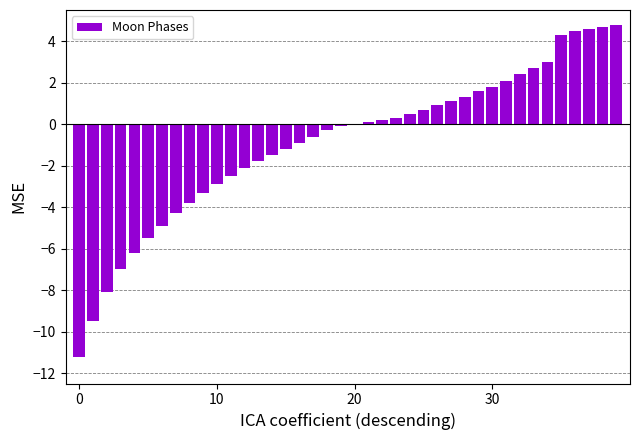

What is the greatest value displayed?

4.8